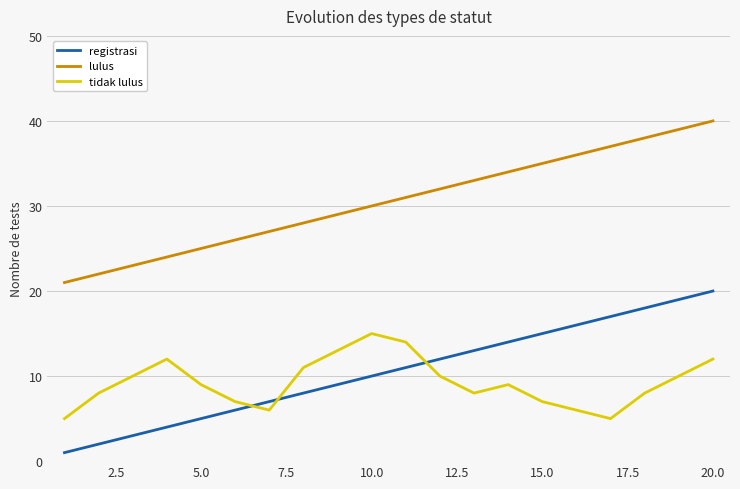

True or false: lulus and registrasi intersect in this chart.

False